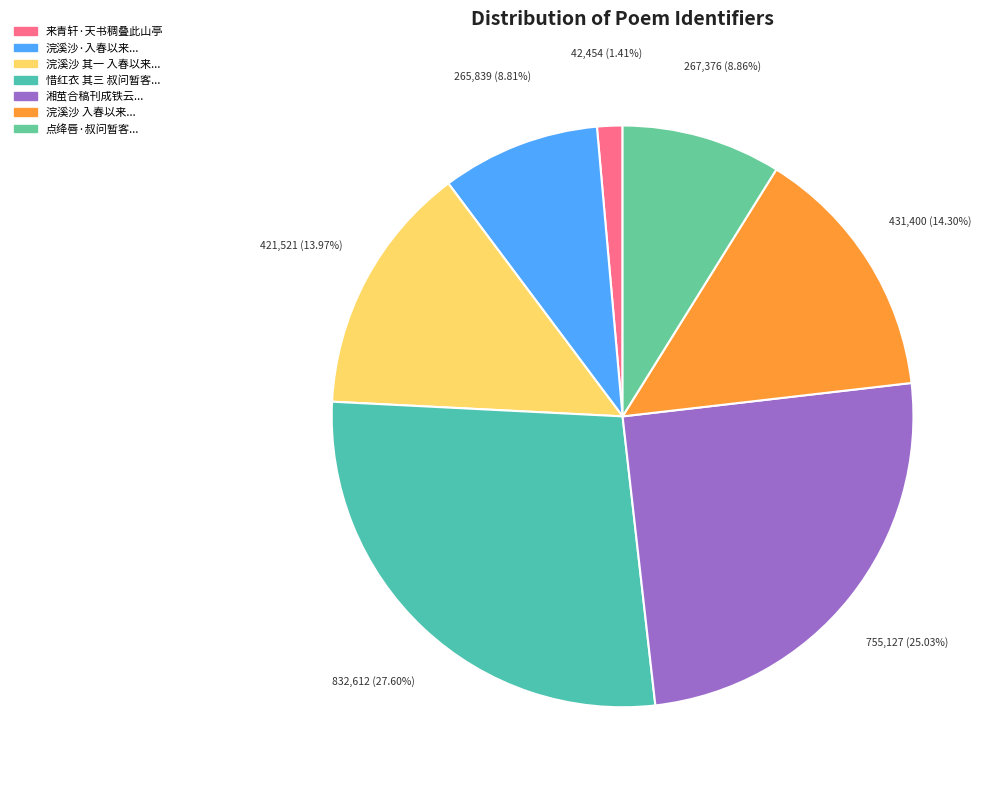

To the nearest percent, what is the difference between the largest and smallest slice percentages?

26%